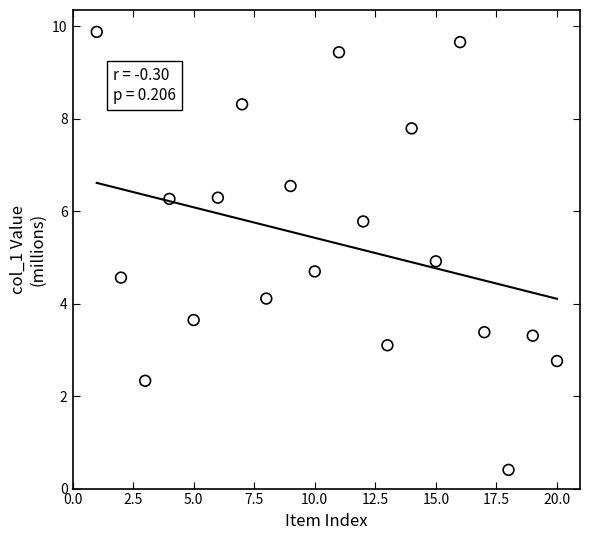

What is the range of Y values (max minus min)?

9.5